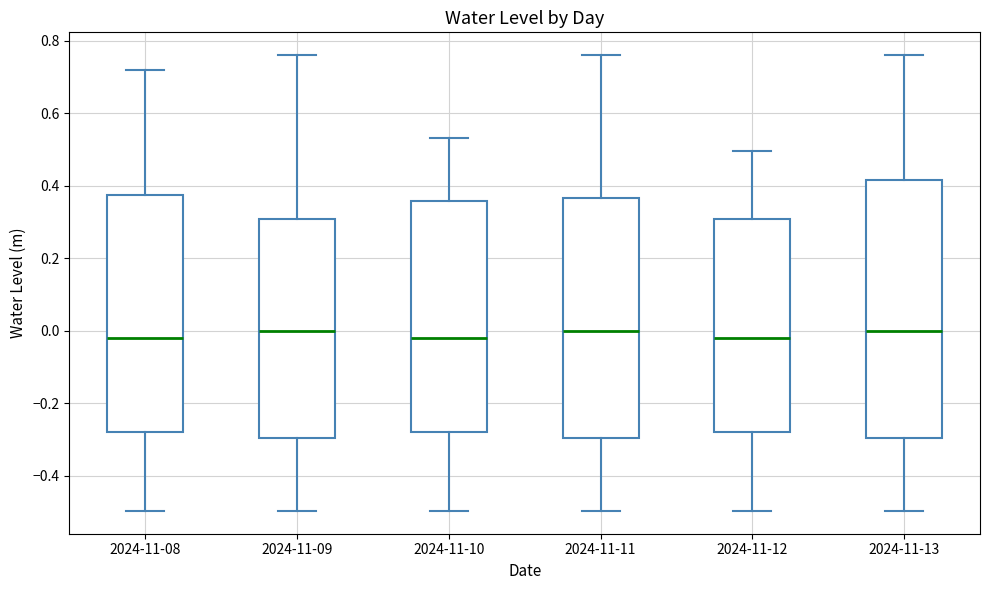

Reading left to right, transcribe this box plot: for each box, give where its median line is, the range the box spans, and where its two whiskers end, as read against the y-axis. The values are not printed on the chart, so give them approximately, as read against the axis.

2024-11-08: median -0.02, box -0.28 to 0.38, whiskers -0.50 to 0.72
2024-11-09: median 0.00, box -0.30 to 0.30, whiskers -0.50 to 0.76
2024-11-10: median -0.02, box -0.28 to 0.36, whiskers -0.50 to 0.54
2024-11-11: median 0.00, box -0.30 to 0.36, whiskers -0.50 to 0.76
2024-11-12: median -0.02, box -0.28 to 0.30, whiskers -0.50 to 0.50
2024-11-13: median 0.00, box -0.30 to 0.42, whiskers -0.50 to 0.76